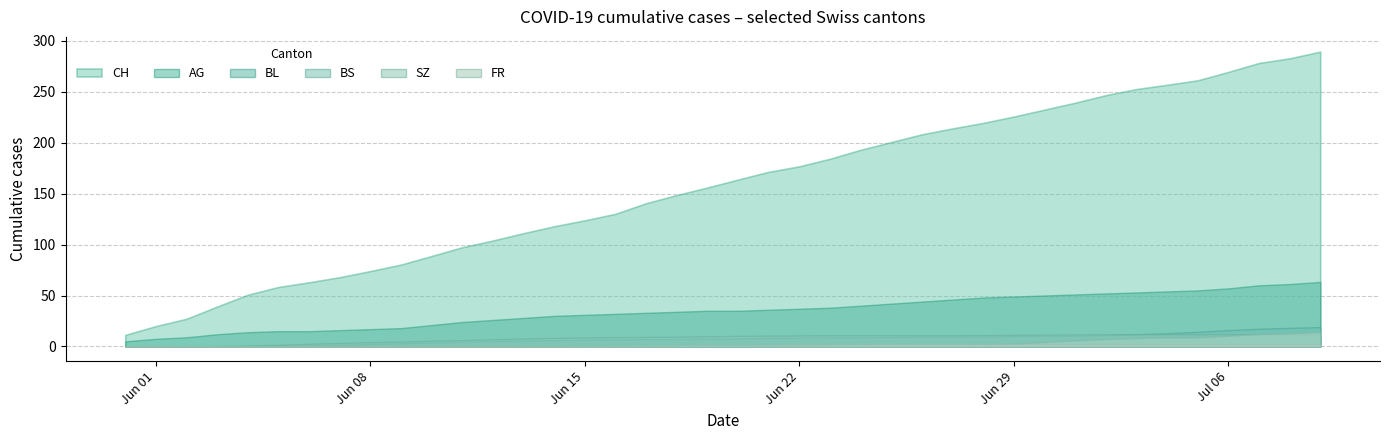

Count the number of data series in this chart.

6